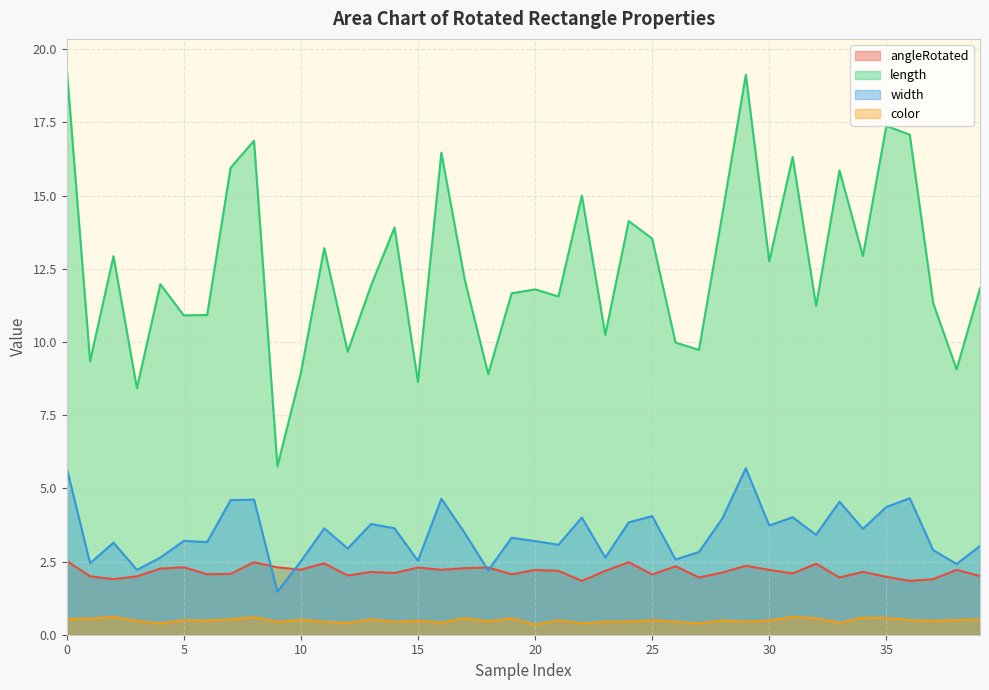

Is the value of width at 38 greater than the value of length at 12?

No